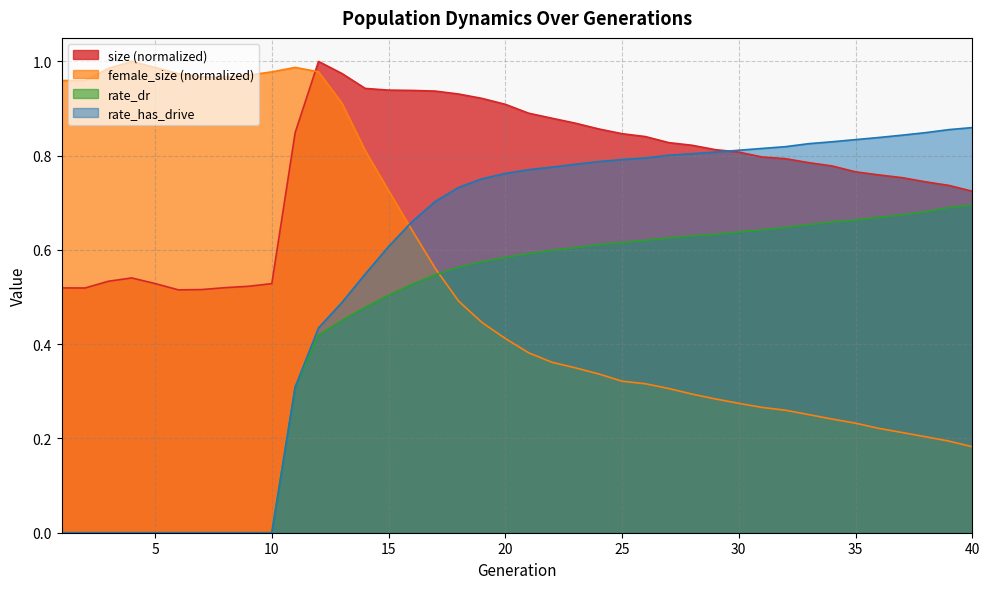

True or false: size and rate_dr cross at least once.

False